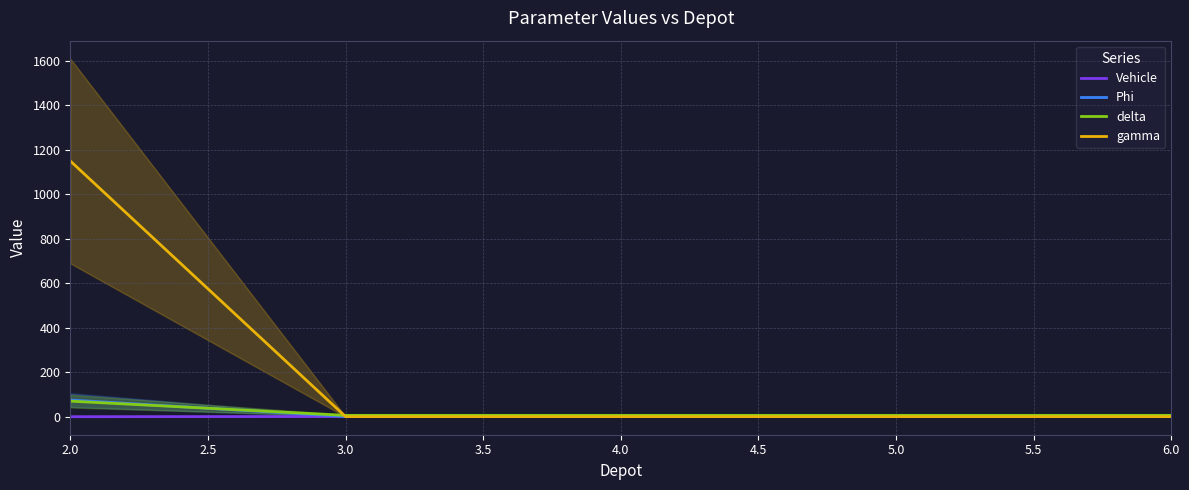

At which label does Vehicle reach its minimum?

2.0